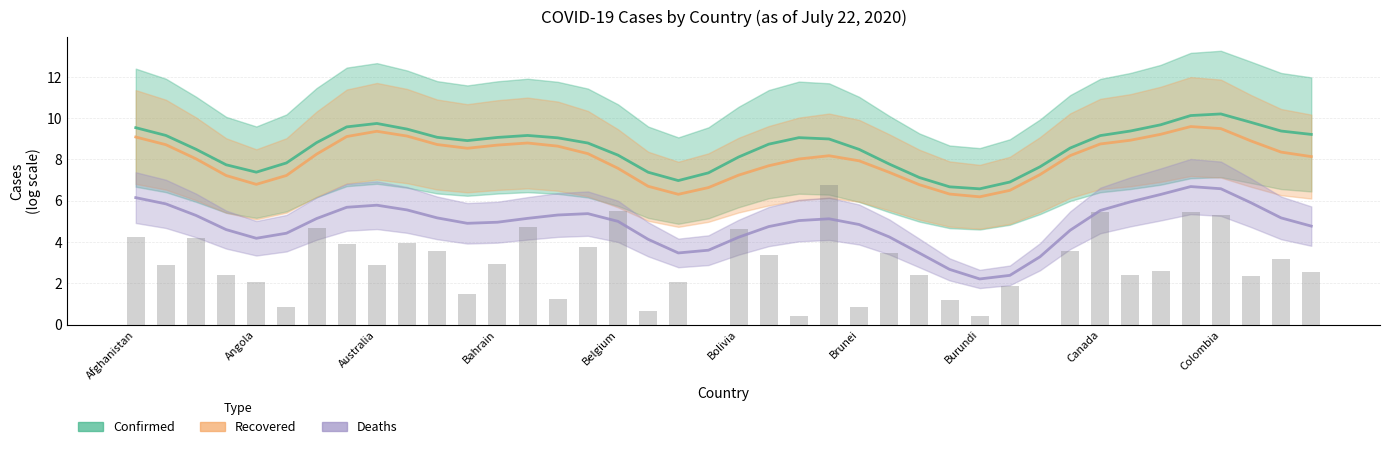

What is the difference between the Recovered values at Burundi and 28?

2.9